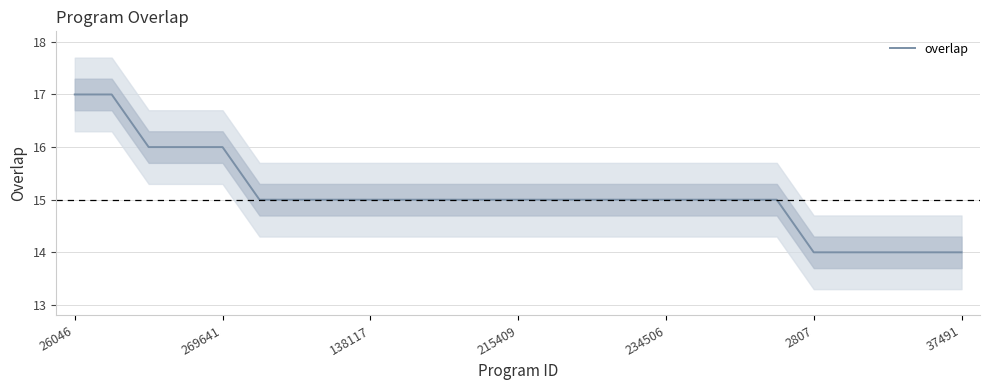

Where does the data first go above 15?

26046